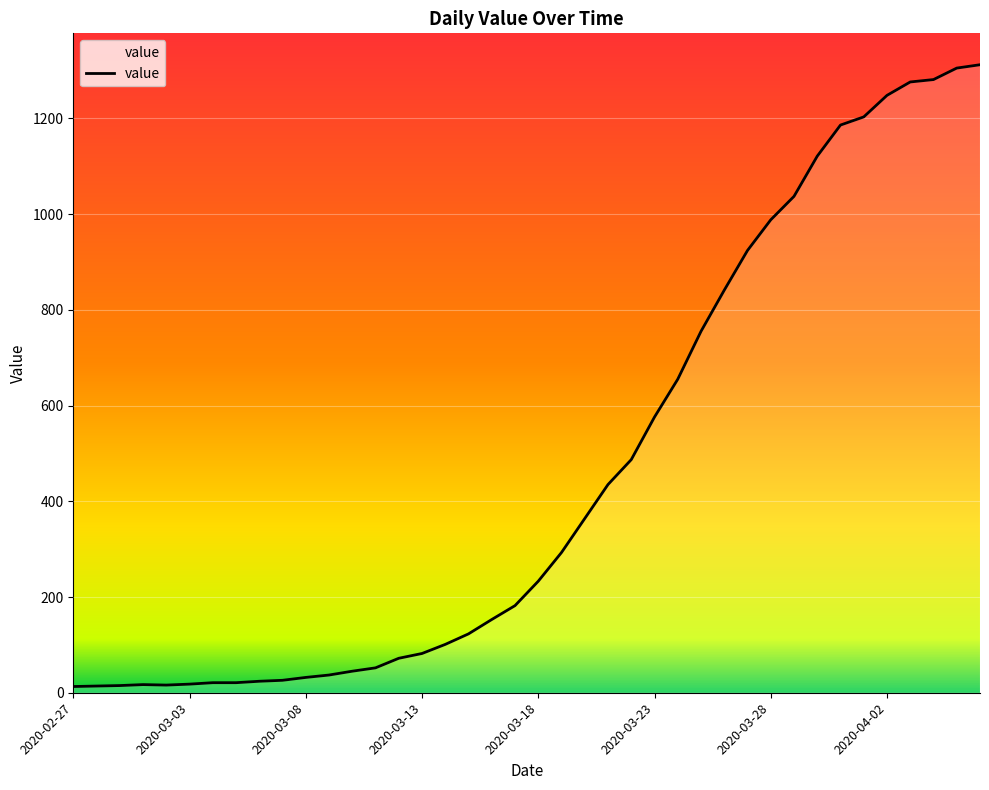

What is the greatest value displayed?

1312